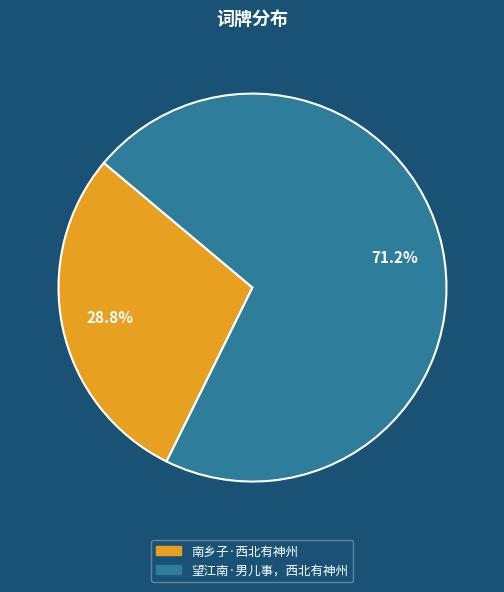

Is the sum of 望江南·男儿事，西北有神州 and 南乡子·西北有神州 greater than half?

Yes